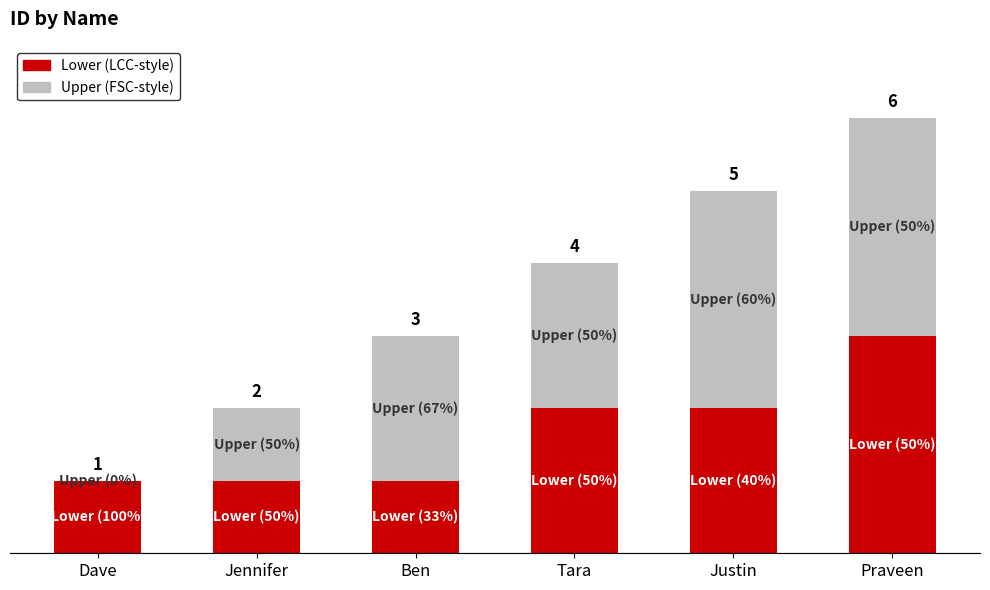

Rank the series by their average value, from lowest to highest.

Lower (LCC-style), Upper (FSC-style)